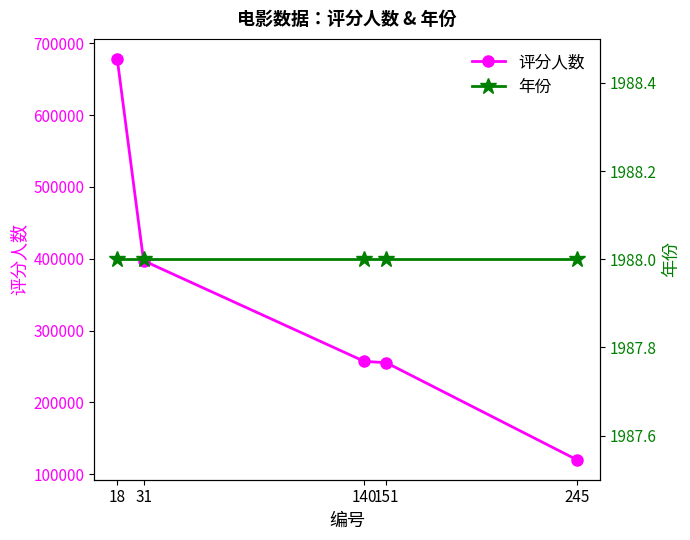

At which label does 评分人数 first exceed 257156?

18